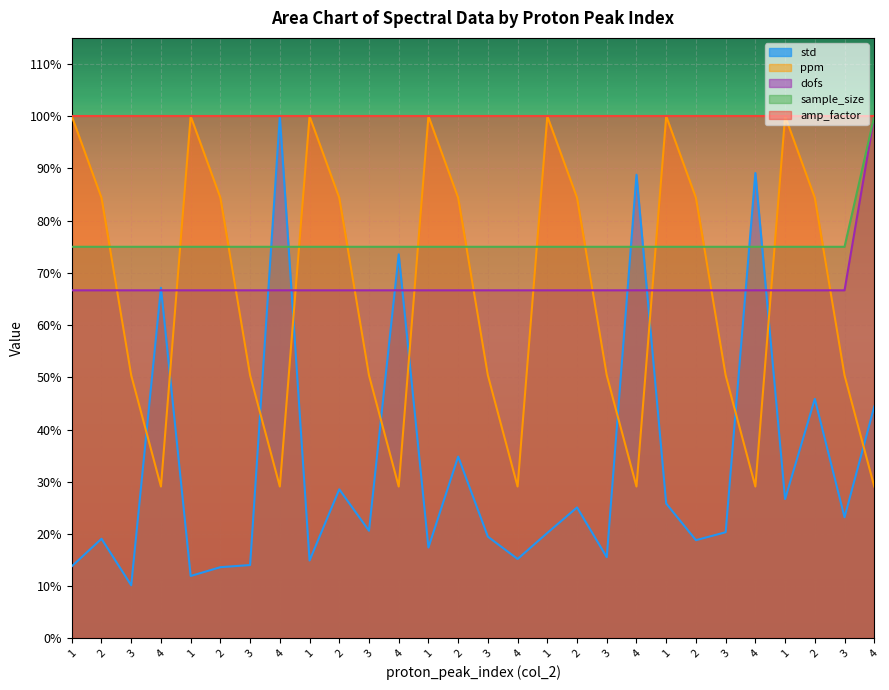

What is the spread (max minus min) of values at 3?

0.6